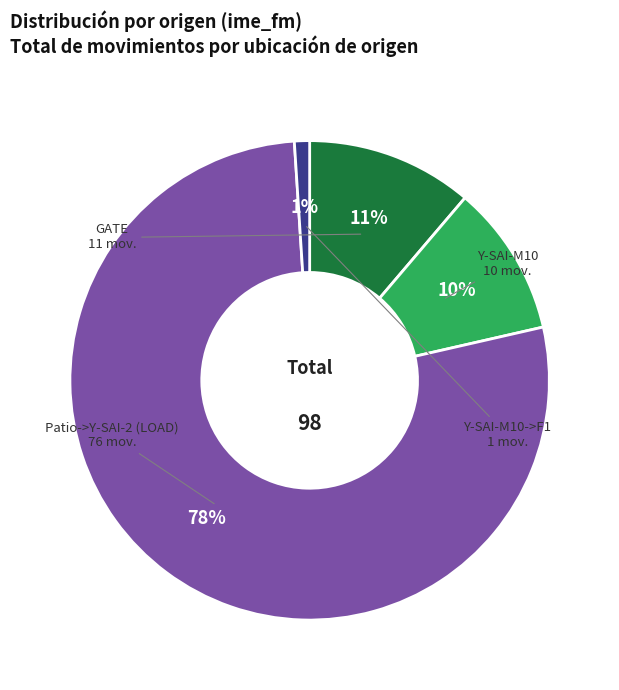

Is the sum of Patio->Y-SAI-2 (LOAD) and Y-SAI-M10 greater than half?

Yes